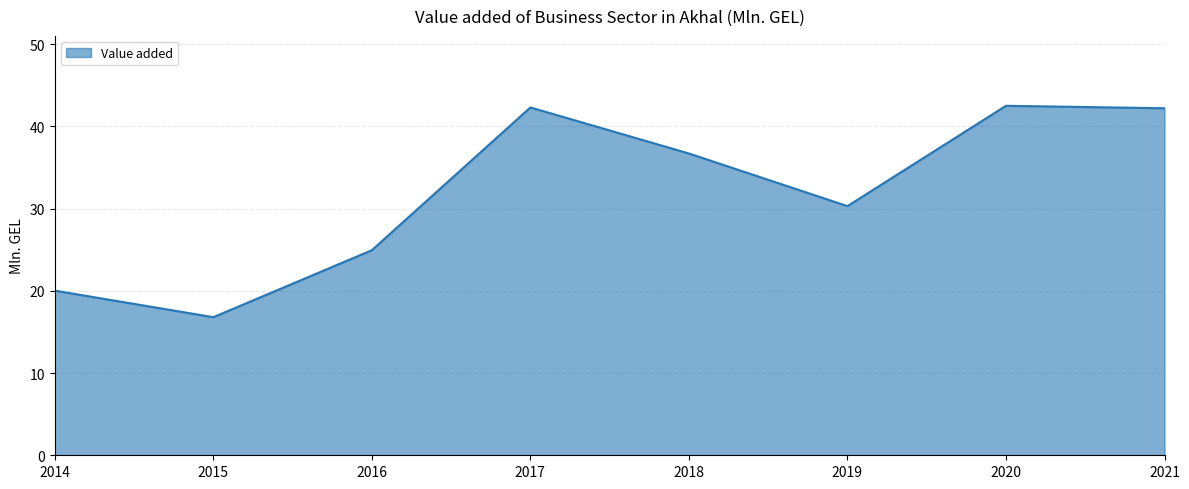

What is the greatest value displayed?

42.5